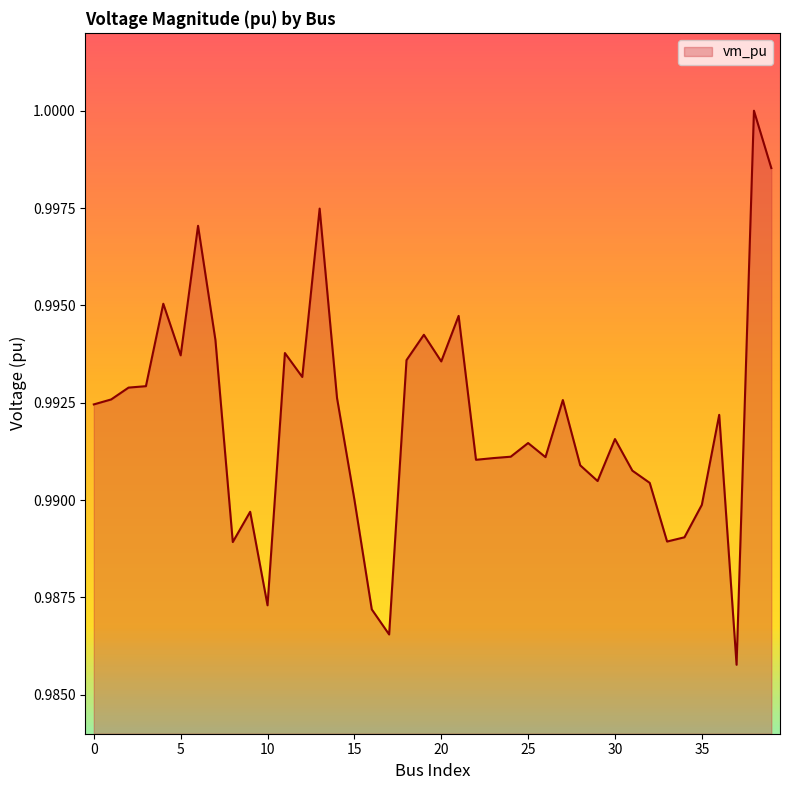

How many points are lower than both their immediate neighbors (excluding endpoints)?

11